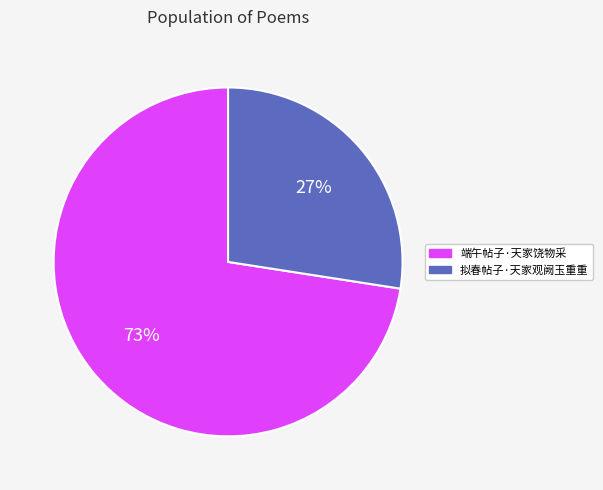

What is the ratio of the value at 拟春帖子·天家观阙玉重重 to the value at 端午帖子·天家饶物采?

0.4